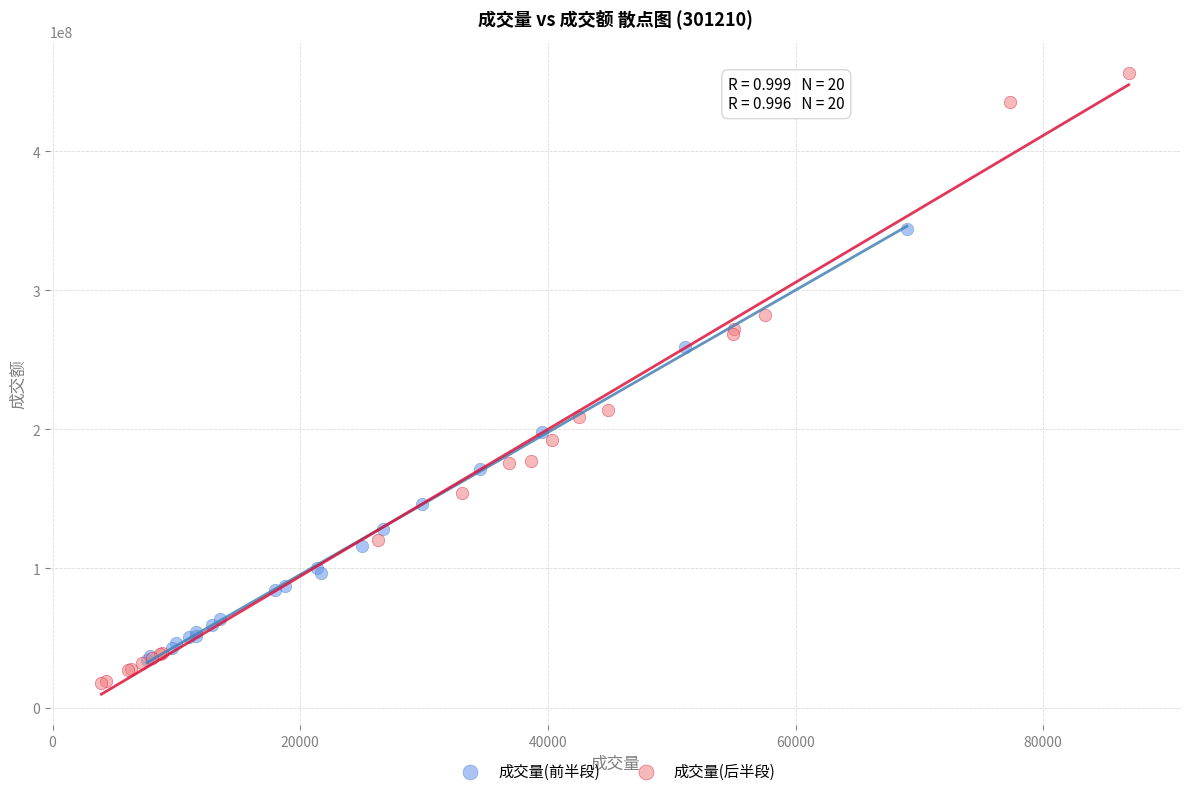

Which series has the largest Y range (max minus min)?

成交量(后半段)